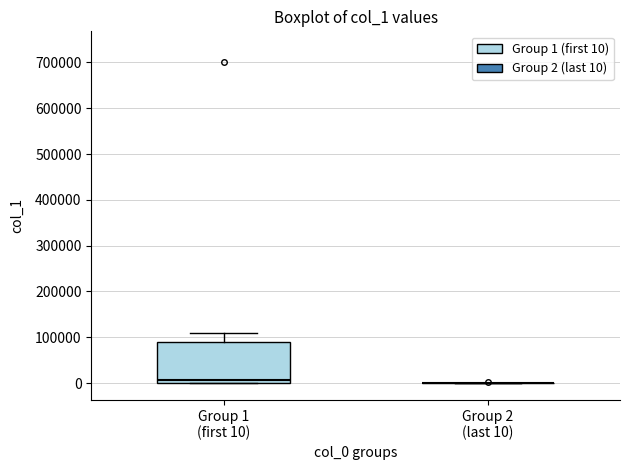

Reading left to right, read every box against the y-axis: the position of its median line, the range the box covers, and the ends of its whiskers. The values are not printed on the chart, so give them approximately, as read against the axis.

Group 1 (first 10): median 10000, box 0 to 90000, whiskers 0 to 110000
Group 2 (last 10): box collapsed to a line at 0, whiskers 0 to 0